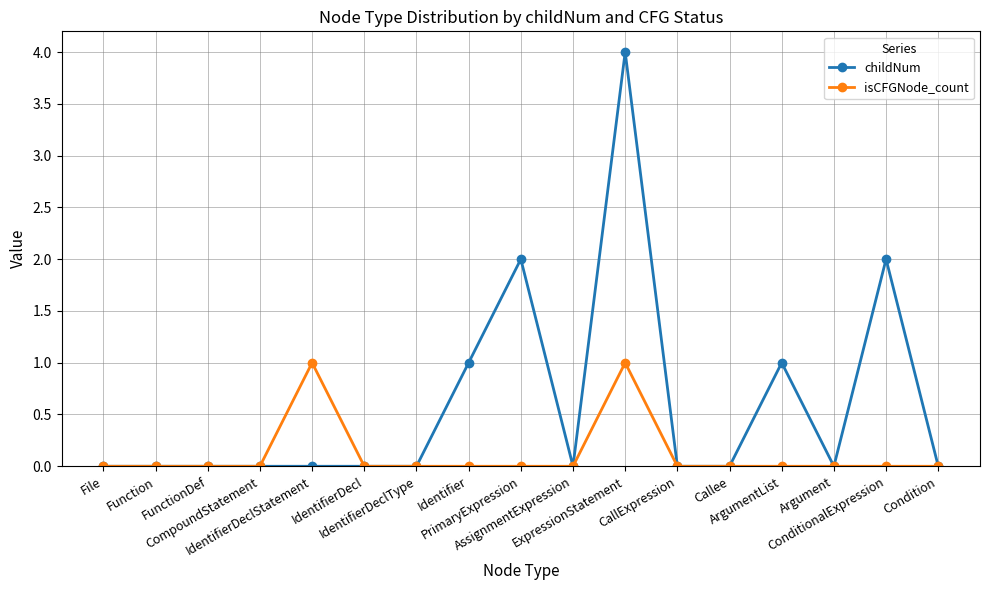

The value of childNum at ArgumentList is 2. True or false?

False